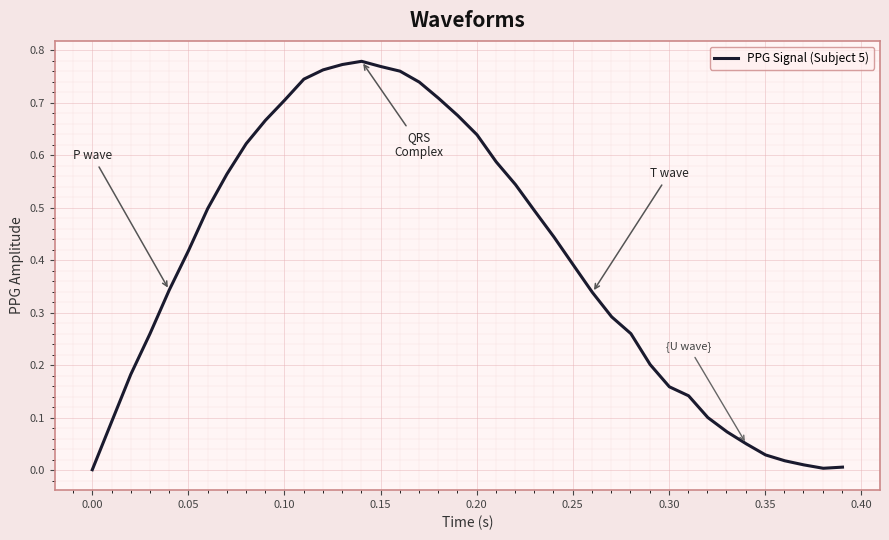

How many lines are shown in the chart?

1